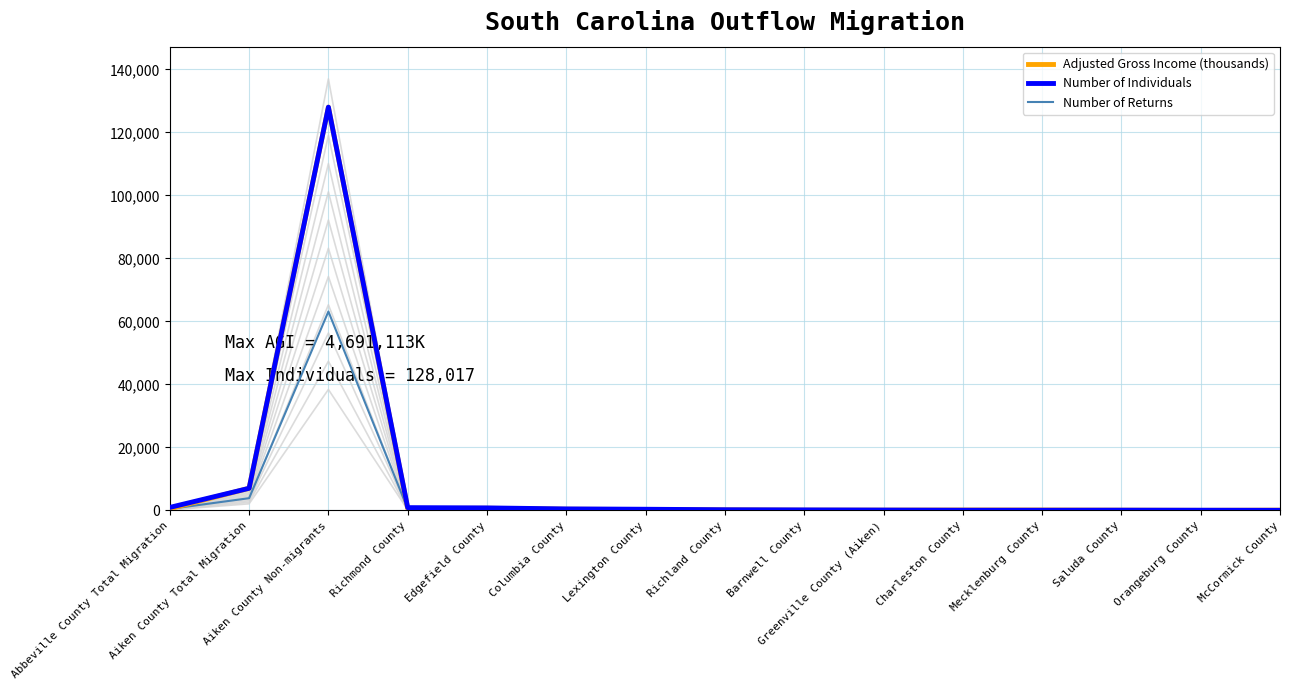

The Number of Returns series shows 138.1 at Barnwell County. True or false?

False